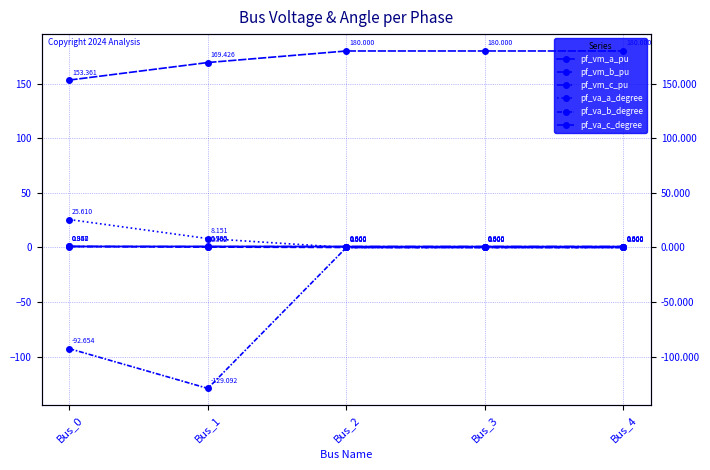

Read the pf_vm_c_pu value at Bus_4.

0.9